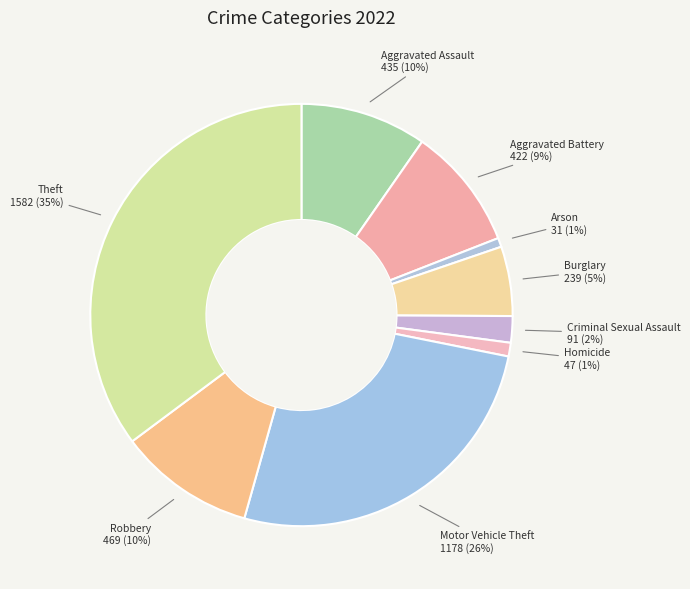

To the nearest percent, what percentage of the pie is Theft?

35%